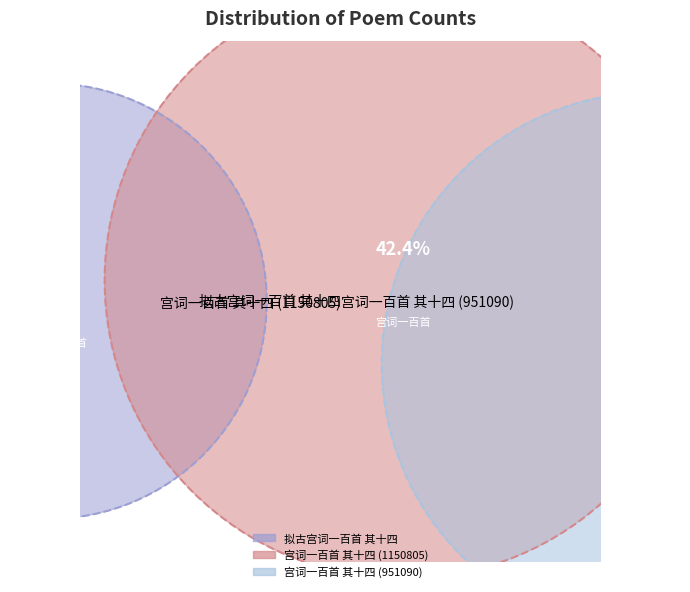

The 宫词一百首 其十四 (951090) slice represents 35% of the pie. True or false?

True